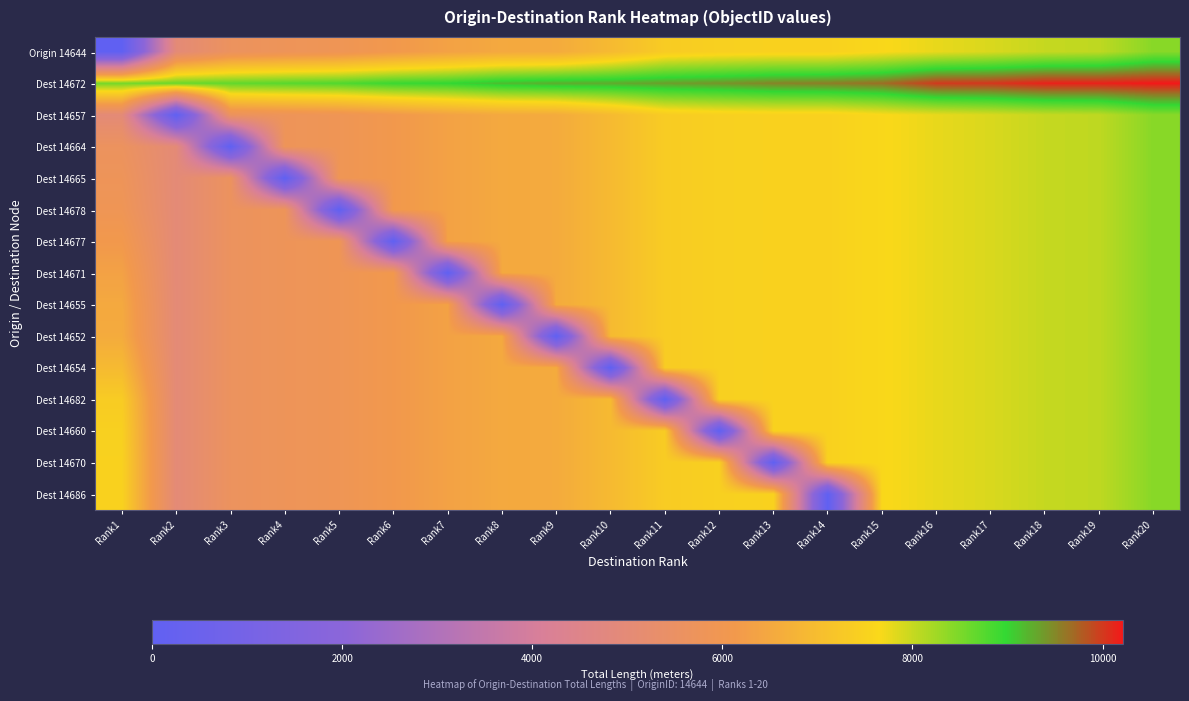

Reading left to right, transcribe all the data shown in this chart.

Origin 14644: Rank1=0.0	Rank2=4985.4	Rank3=5648.1	Rank4=5786.5	Rank5=5883.8	Rank6=6113.0	Rank7=6346.3	Rank8=6518.5	Rank9=6568.1	Rank10=6930.0	Rank11=7351.9	Rank12=7451.3	Rank13=7489.2	Rank14=7491.2	Rank15=7633.2	Rank16=7769.9	Rank17=7871.4	Rank18=8003.1	Rank19=8050.3	Rank20=8415.0
Dest 14672: Rank1=8539.3	Rank2=8619.6	Rank3=8660.3	Rank4=8724.8	Rank5=8779.5	Rank6=8932.3	Rank7=8988.6	Rank8=9169.5	Rank9=9253.6	Rank10=9273.2	Rank11=9344.7	Rank12=9414.0	Rank13=9521.9	Rank14=9559.8	Rank15=9655.7	Rank16=9994.7	Rank17=10014.6	Rank18=10152.0	Rank19=10155.6	Rank20=10215.1
Dest 14657: Rank1=4985.4	Rank2=0.0	Rank3=5648.1	Rank4=5786.5	Rank5=5883.8	Rank6=6113.0	Rank7=6346.3	Rank8=6518.5	Rank9=6568.1	Rank10=6930.0	Rank11=7351.9	Rank12=7451.3	Rank13=7489.2	Rank14=7491.2	Rank15=7633.2	Rank16=7769.9	Rank17=7871.4	Rank18=8003.1	Rank19=8050.3	Rank20=8415.0
Dest 14664: Rank1=5648.1	Rank2=4985.4	Rank3=0.0	Rank4=5786.5	Rank5=5883.8	Rank6=6113.0	Rank7=6346.3	Rank8=6518.5	Rank9=6568.1	Rank10=6930.0	Rank11=7351.9	Rank12=7451.3	Rank13=7489.2	Rank14=7491.2	Rank15=7633.2	Rank16=7769.9	Rank17=7871.4	Rank18=8003.1	Rank19=8050.3	Rank20=8415.0
Dest 14665: Rank1=5786.5	Rank2=4985.4	Rank3=5648.1	Rank4=0.0	Rank5=5883.8	Rank6=6113.0	Rank7=6346.3	Rank8=6518.5	Rank9=6568.1	Rank10=6930.0	Rank11=7351.9	Rank12=7451.3	Rank13=7489.2	Rank14=7491.2	Rank15=7633.2	Rank16=7769.9	Rank17=7871.4	Rank18=8003.1	Rank19=8050.3	Rank20=8415.0
Dest 14678: Rank1=5883.8	Rank2=4985.4	Rank3=5648.1	Rank4=5786.5	Rank5=0.0	Rank6=6113.0	Rank7=6346.3	Rank8=6518.5	Rank9=6568.1	Rank10=6930.0	Rank11=7351.9	Rank12=7451.3	Rank13=7489.2	Rank14=7491.2	Rank15=7633.2	Rank16=7769.9	Rank17=7871.4	Rank18=8003.1	Rank19=8050.3	Rank20=8415.0
Dest 14677: Rank1=6113.0	Rank2=4985.4	Rank3=5648.1	Rank4=5786.5	Rank5=5883.8	Rank6=0.0	Rank7=6346.3	Rank8=6518.5	Rank9=6568.1	Rank10=6930.0	Rank11=7351.9	Rank12=7451.3	Rank13=7489.2	Rank14=7491.2	Rank15=7633.2	Rank16=7769.9	Rank17=7871.4	Rank18=8003.1	Rank19=8050.3	Rank20=8415.0
Dest 14671: Rank1=6346.3	Rank2=4985.4	Rank3=5648.1	Rank4=5786.5	Rank5=5883.8	Rank6=6113.0	Rank7=0.0	Rank8=6518.5	Rank9=6568.1	Rank10=6930.0	Rank11=7351.9	Rank12=7451.3	Rank13=7489.2	Rank14=7491.2	Rank15=7633.2	Rank16=7769.9	Rank17=7871.4	Rank18=8003.1	Rank19=8050.3	Rank20=8415.0
Dest 14655: Rank1=6518.5	Rank2=4985.4	Rank3=5648.1	Rank4=5786.5	Rank5=5883.8	Rank6=6113.0	Rank7=6346.3	Rank8=0.0	Rank9=6568.1	Rank10=6930.0	Rank11=7351.9	Rank12=7451.3	Rank13=7489.2	Rank14=7491.2	Rank15=7633.2	Rank16=7769.9	Rank17=7871.4	Rank18=8003.1	Rank19=8050.3	Rank20=8415.0
Dest 14652: Rank1=6568.1	Rank2=4985.4	Rank3=5648.1	Rank4=5786.5	Rank5=5883.8	Rank6=6113.0	Rank7=6346.3	Rank8=6518.5	Rank9=0.0	Rank10=6930.0	Rank11=7351.9	Rank12=7451.3	Rank13=7489.2	Rank14=7491.2	Rank15=7633.2	Rank16=7769.9	Rank17=7871.4	Rank18=8003.1	Rank19=8050.3	Rank20=8415.0
Dest 14654: Rank1=6930.0	Rank2=4985.4	Rank3=5648.1	Rank4=5786.5	Rank5=5883.8	Rank6=6113.0	Rank7=6346.3	Rank8=6518.5	Rank9=6568.1	Rank10=0.0	Rank11=7351.9	Rank12=7451.3	Rank13=7489.2	Rank14=7491.2	Rank15=7633.2	Rank16=7769.9	Rank17=7871.4	Rank18=8003.1	Rank19=8050.3	Rank20=8415.0
Dest 14682: Rank1=7351.9	Rank2=4985.4	Rank3=5648.1	Rank4=5786.5	Rank5=5883.8	Rank6=6113.0	Rank7=6346.3	Rank8=6518.5	Rank9=6568.1	Rank10=6930.0	Rank11=0.0	Rank12=7451.3	Rank13=7489.2	Rank14=7491.2	Rank15=7633.2	Rank16=7769.9	Rank17=7871.4	Rank18=8003.1	Rank19=8050.3	Rank20=8415.0
Dest 14660: Rank1=7451.3	Rank2=4985.4	Rank3=5648.1	Rank4=5786.5	Rank5=5883.8	Rank6=6113.0	Rank7=6346.3	Rank8=6518.5	Rank9=6568.1	Rank10=6930.0	Rank11=7351.9	Rank12=0.0	Rank13=7489.2	Rank14=7491.2	Rank15=7633.2	Rank16=7769.9	Rank17=7871.4	Rank18=8003.1	Rank19=8050.3	Rank20=8415.0
Dest 14670: Rank1=7489.2	Rank2=4985.4	Rank3=5648.1	Rank4=5786.5	Rank5=5883.8	Rank6=6113.0	Rank7=6346.3	Rank8=6518.5	Rank9=6568.1	Rank10=6930.0	Rank11=7351.9	Rank12=7451.3	Rank13=0.0	Rank14=7491.2	Rank15=7633.2	Rank16=7769.9	Rank17=7871.4	Rank18=8003.1	Rank19=8050.3	Rank20=8415.0
Dest 14686: Rank1=7491.2	Rank2=4985.4	Rank3=5648.1	Rank4=5786.5	Rank5=5883.8	Rank6=6113.0	Rank7=6346.3	Rank8=6518.5	Rank9=6568.1	Rank10=6930.0	Rank11=7351.9	Rank12=7451.3	Rank13=7489.2	Rank14=0.0	Rank15=7633.2	Rank16=7769.9	Rank17=7871.4	Rank18=8003.1	Rank19=8050.3	Rank20=8415.0